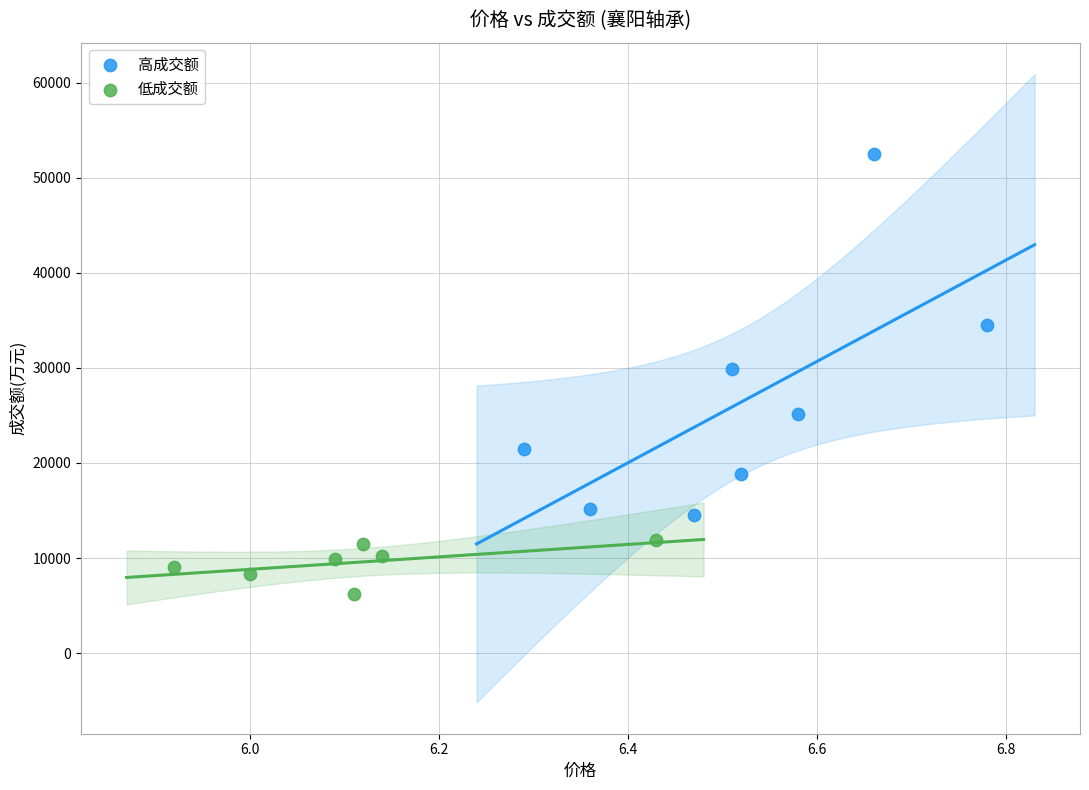

Which series contains the lowest Y value?

低成交额